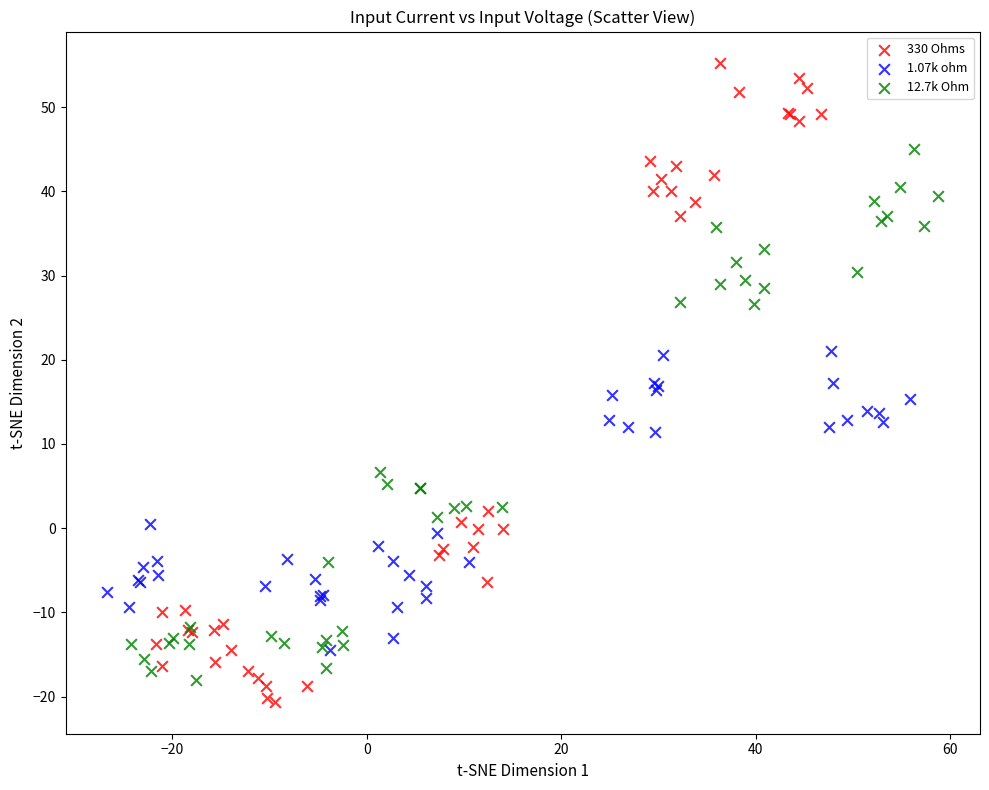

What are all the series names shown in the legend?

330 Ohms, 1.07k ohm, 12.7k Ohm